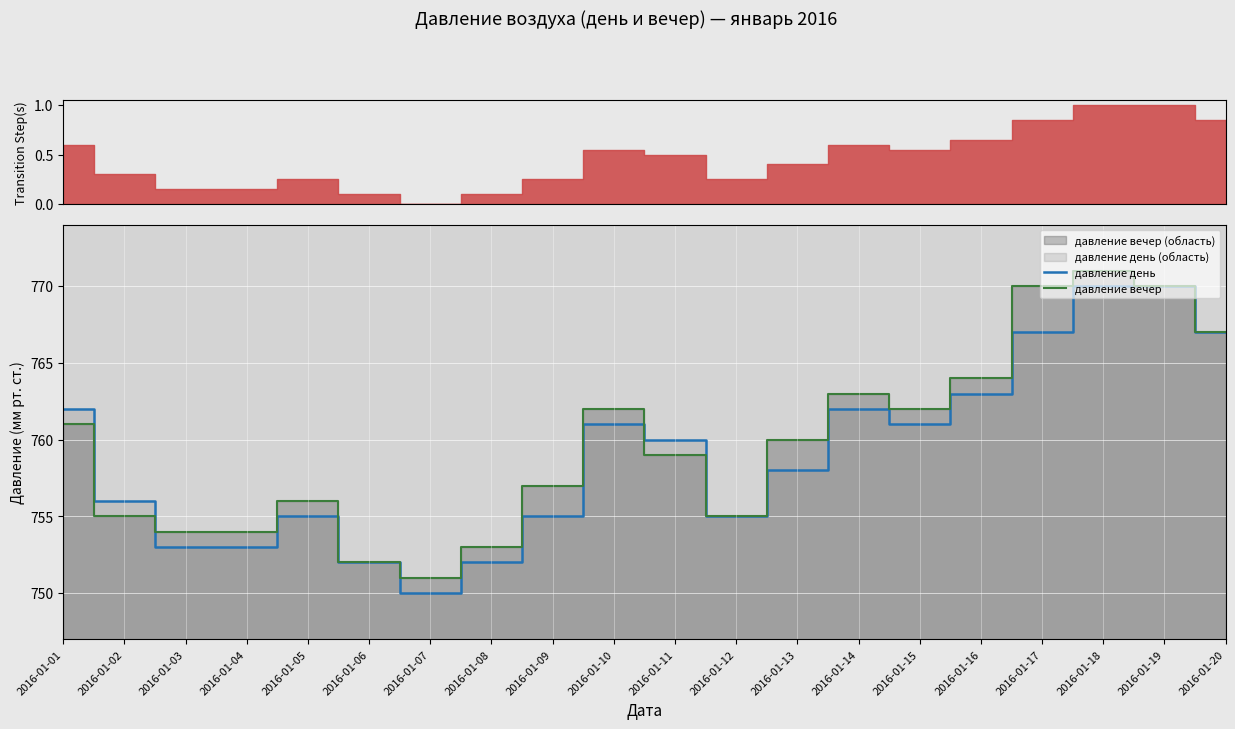

How many intersections are there between давление день and давление вечер?

2